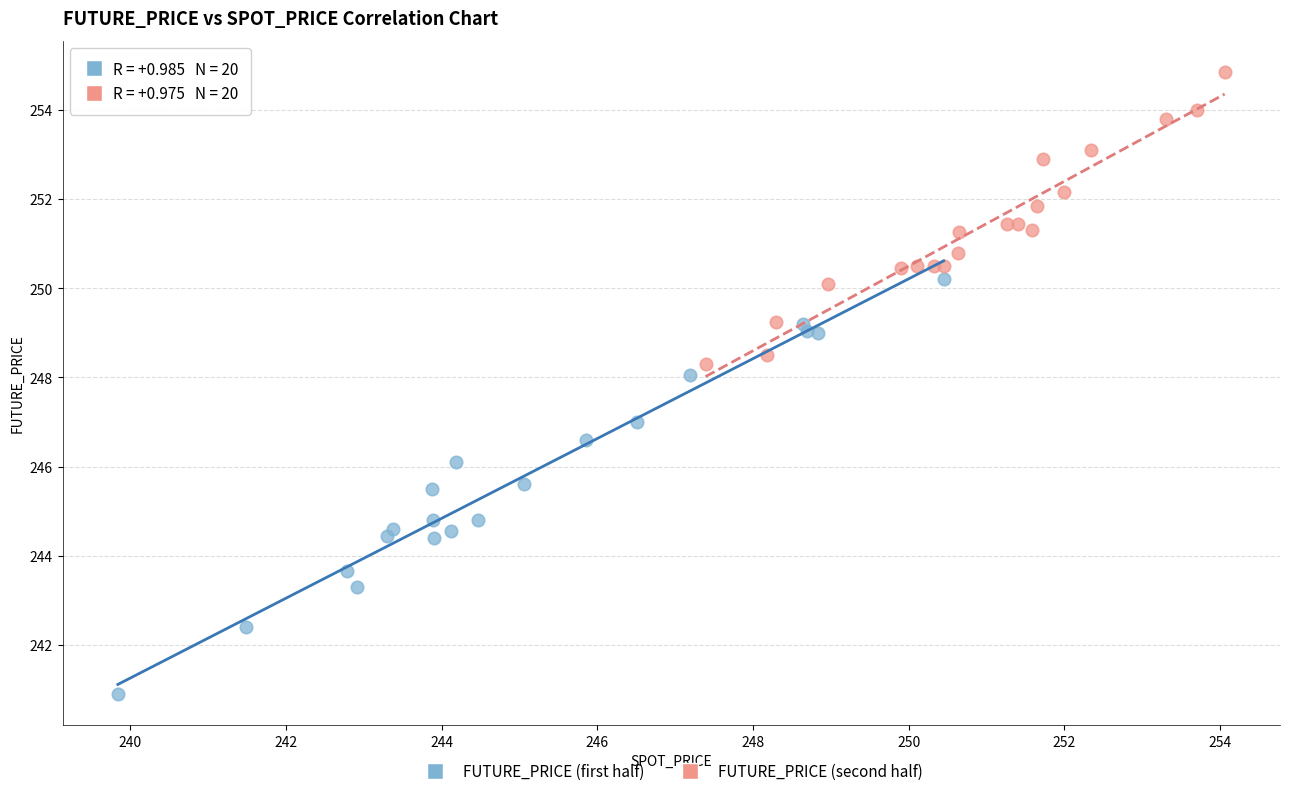

Which series reaches the maximum Y coordinate?

FUTURE_PRICE (second half)